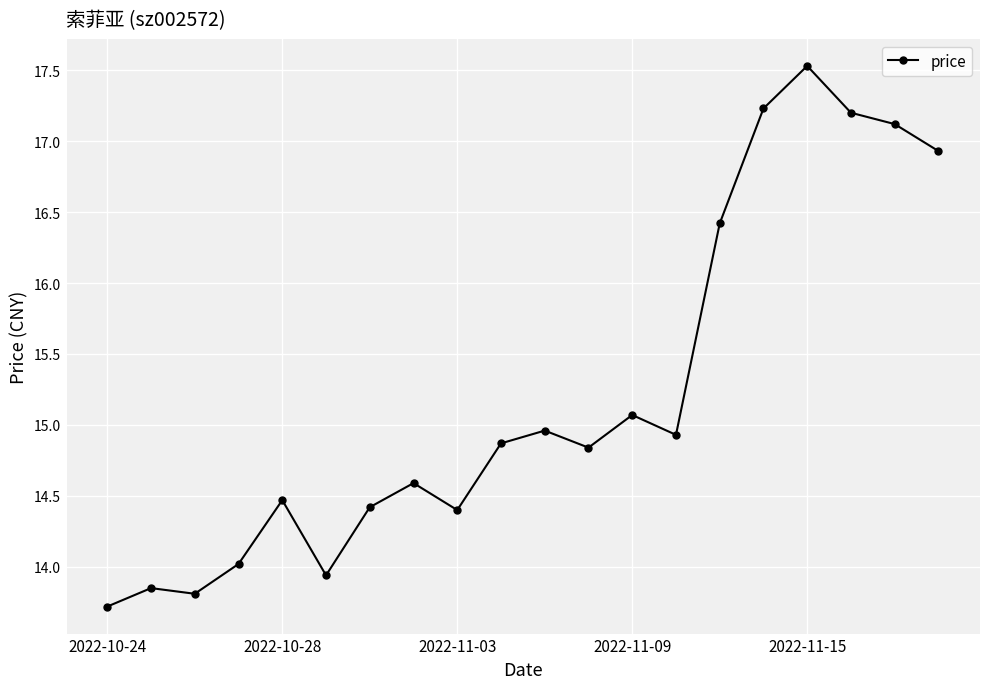

What is the minimum value shown in the chart?

13.7